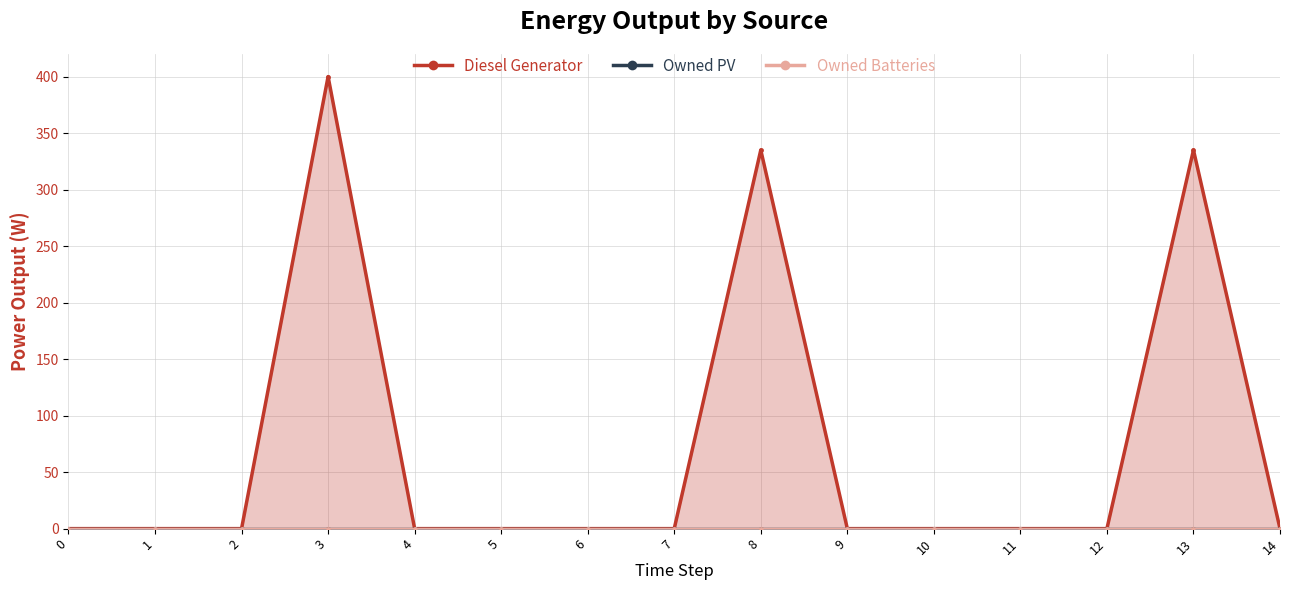

Which has a higher value, 13 or 2?

13